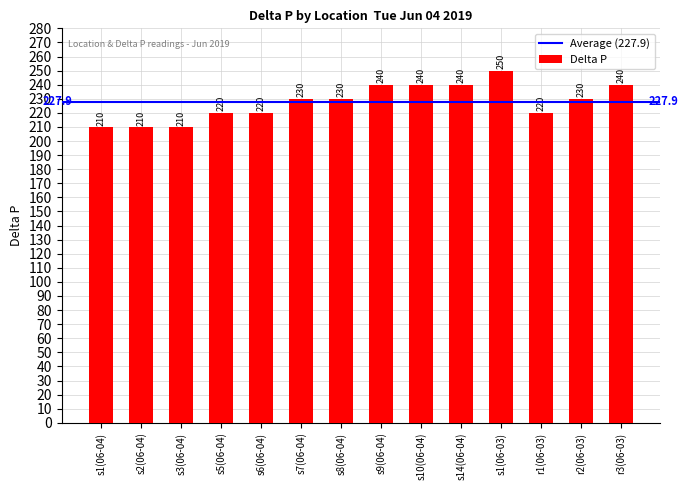

What is the label of the 13th bar from the left?

r2(06-03)